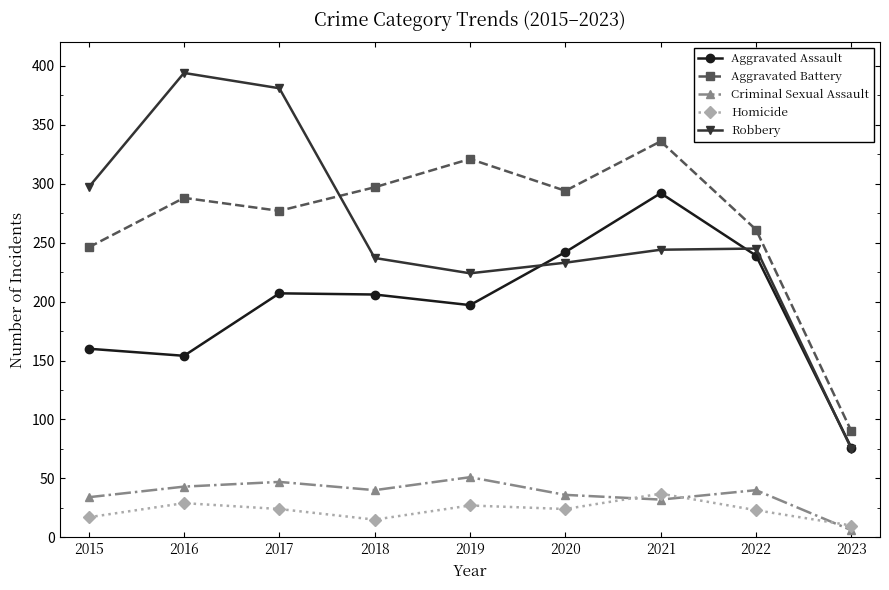

Does the chart display data point markers on the line(s)?

Yes